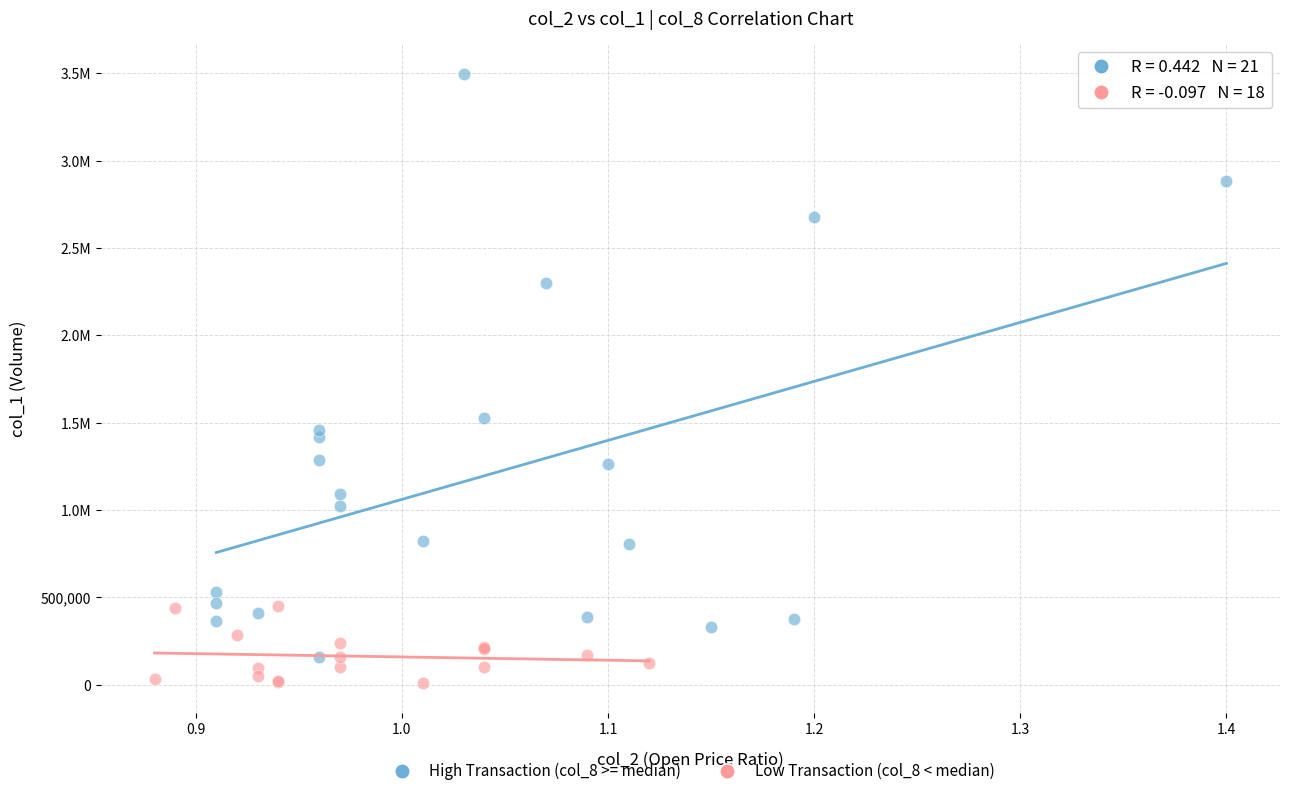

What are all the series names shown in the legend?

High Transaction (col_8 >= median), Low Transaction (col_8 < median)